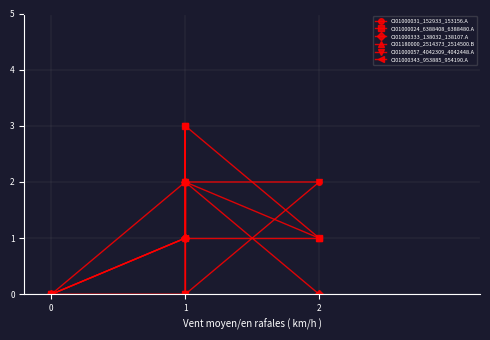

Rank the categories by CI01000031_152933_153156.A value from highest to lowest.

1, 1, 2, 1, 0